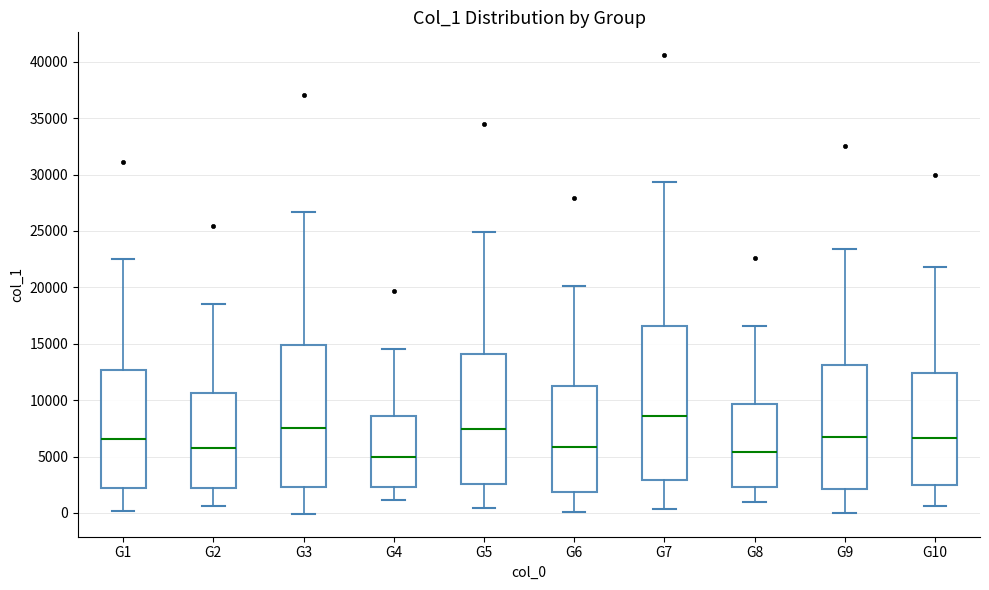

Reading left to right, read every box against the y-axis: the position of its median line, the range the box covers, and the ends of its whiskers. The values are not printed on the chart, so give them approximately, as read against the axis.

G1: median 6500, box 2000 to 12500, whiskers 0 to 22500
G2: median 5500, box 2000 to 10500, whiskers 500 to 18500
G3: median 7500, box 2500 to 15000, whiskers 0 to 26500
G4: median 5000, box 2500 to 8500, whiskers 1000 to 14500
G5: median 7500, box 2500 to 14000, whiskers 500 to 25000
G6: median 6000, box 2000 to 11500, whiskers 0 to 20000
G7: median 8500, box 3000 to 16500, whiskers 500 to 29500
G8: median 5500, box 2500 to 9500, whiskers 1000 to 16500
G9: median 6500, box 2000 to 13000, whiskers 0 to 23500
G10: median 6500, box 2500 to 12500, whiskers 500 to 22000